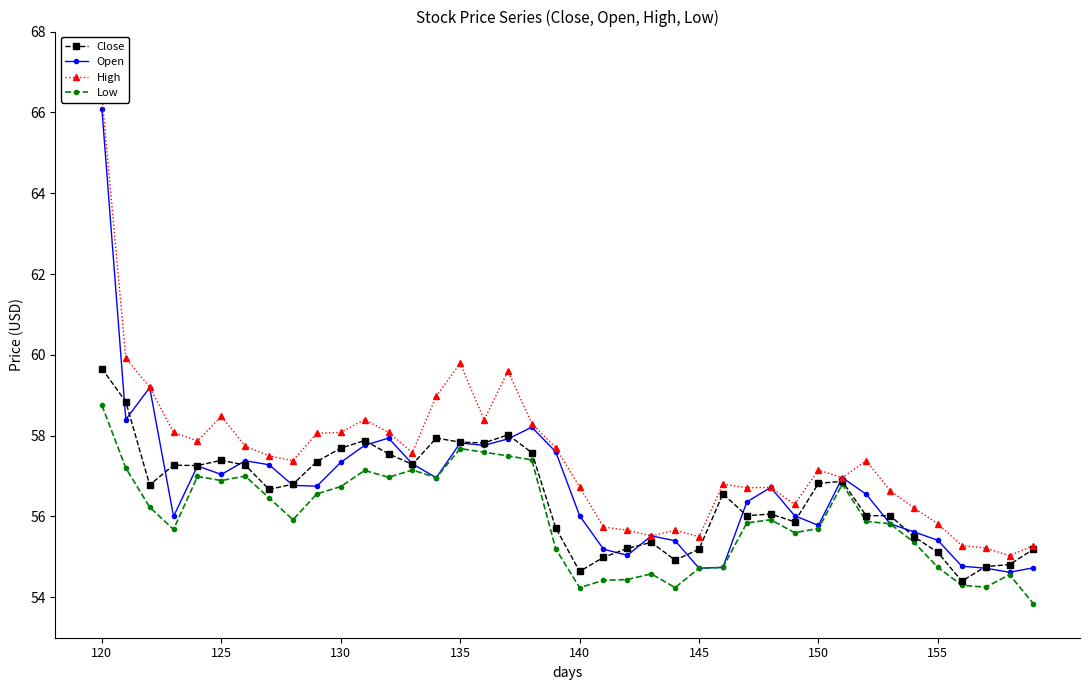

What is the lowest value of the Close series?

54.4